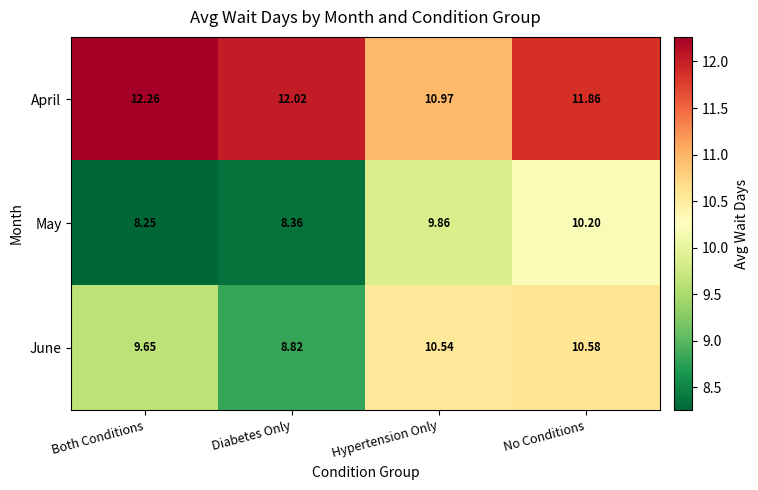

At which label does May reach its minimum?

Both Conditions